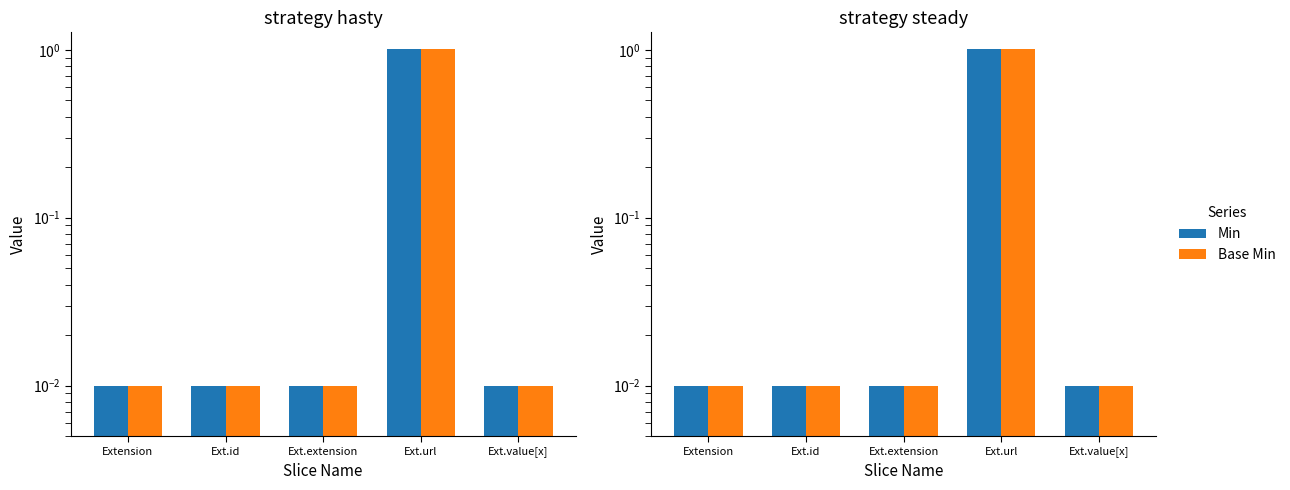

How many data points does each series have?

5